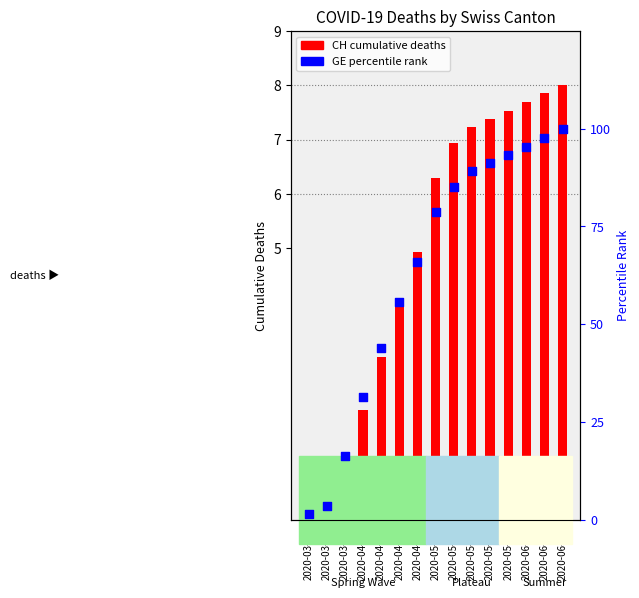

What are all the series names shown in the legend?

CH (cumulative deaths), GE (percentile rank)